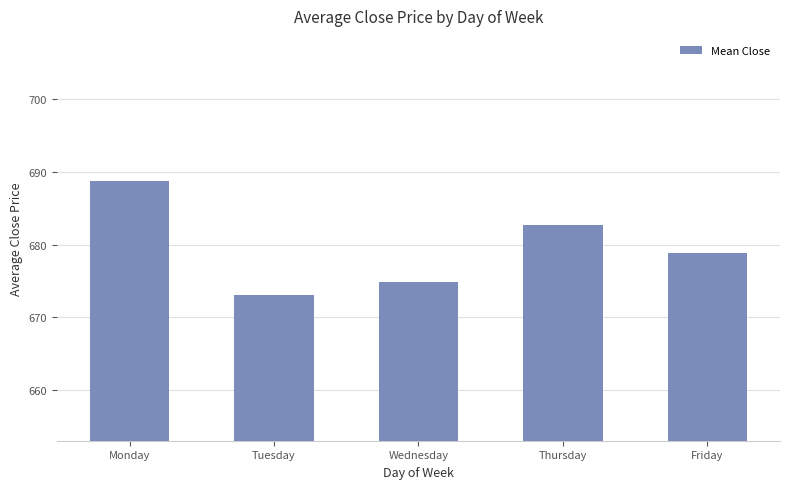

At which label is the value closest to 680?

Friday